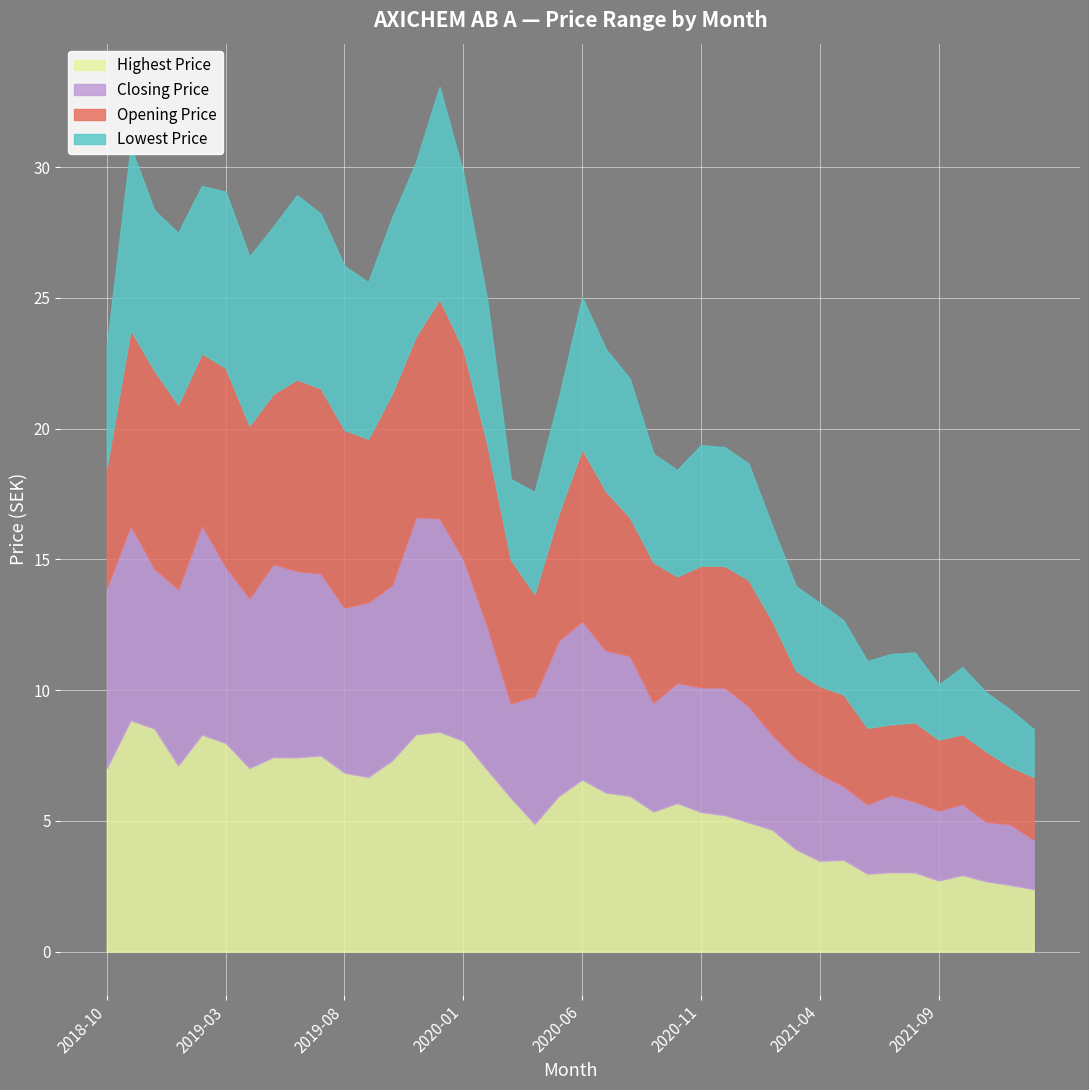

What is the minimum value for Highest Price?

2.4